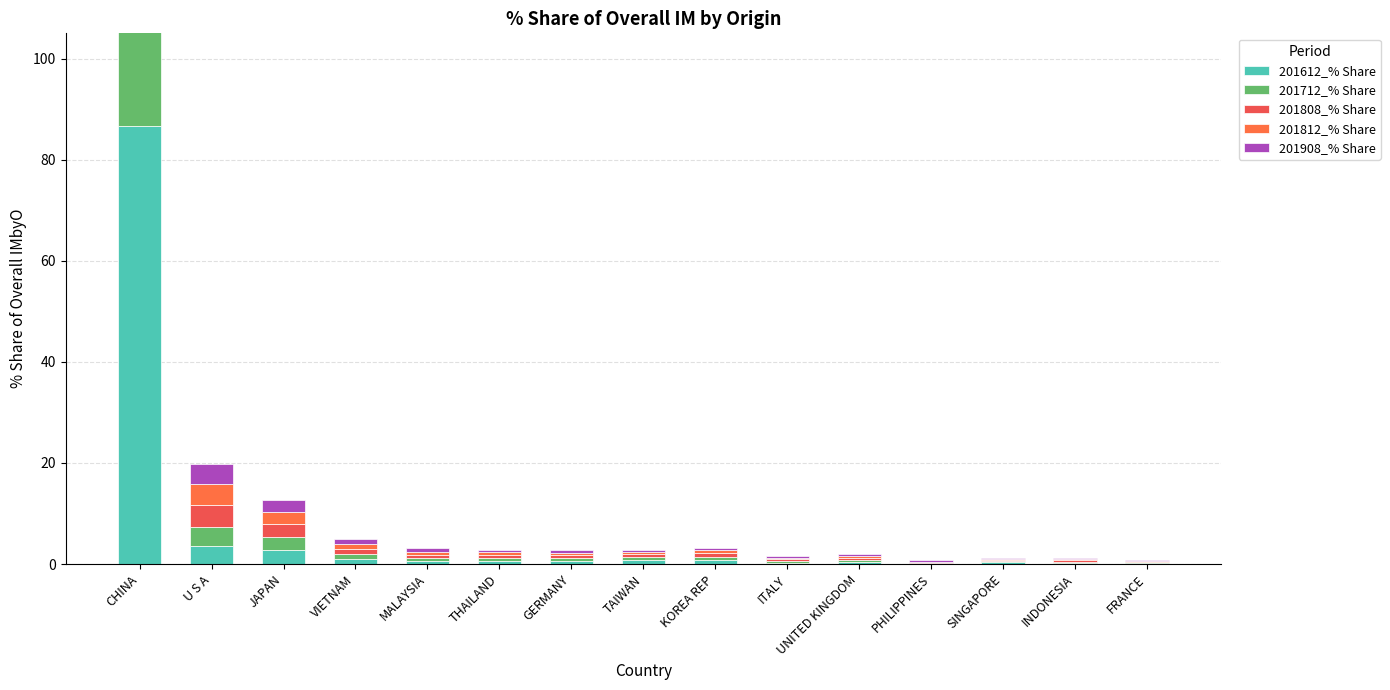

Which category has the highest value across all series?

CHINA